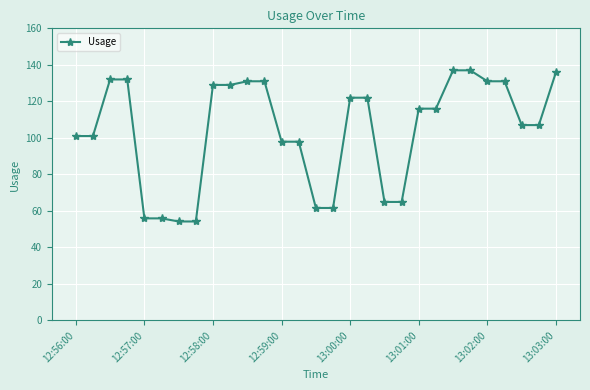

What is the difference between the maximum and minimum values?

82.8